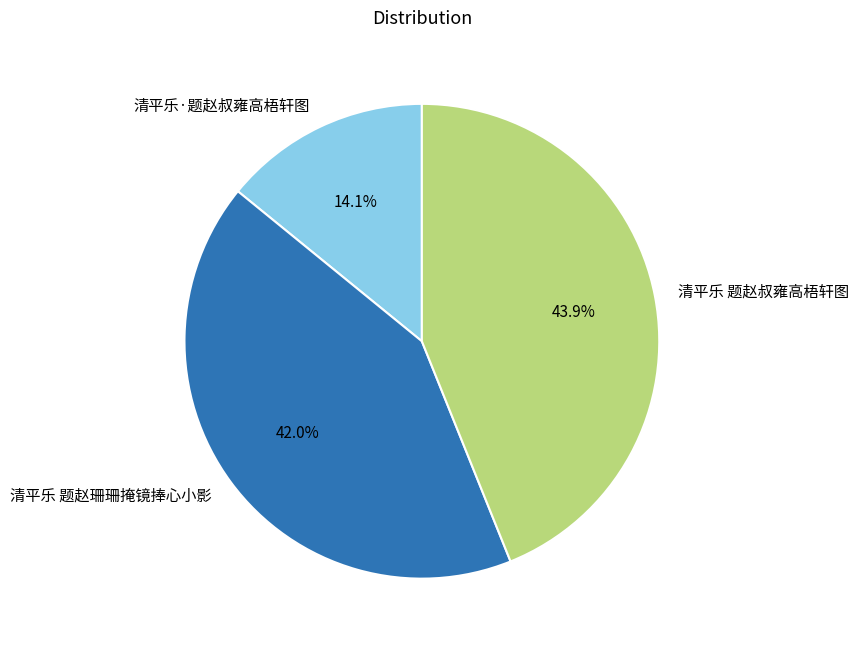

Which slice is the smallest?

清平乐·题赵叔雍高梧轩图